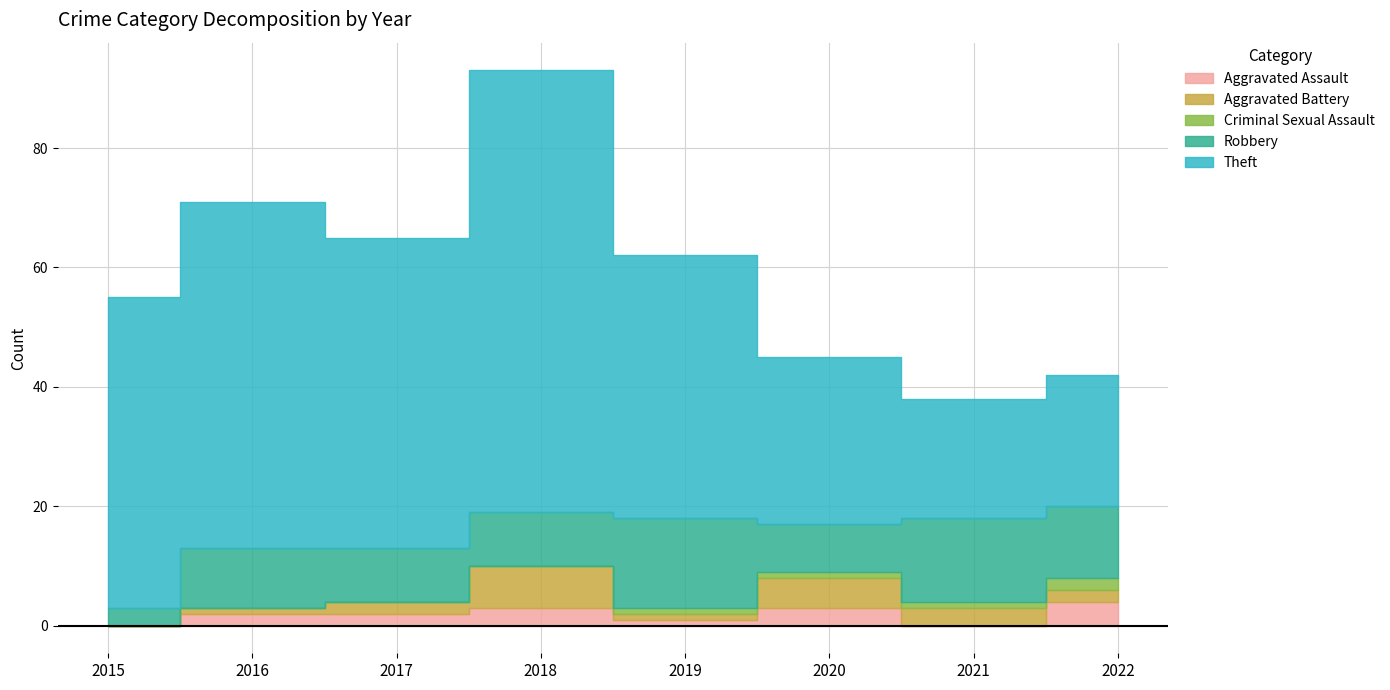

What is the spread (max minus min) of values at 2018?

74